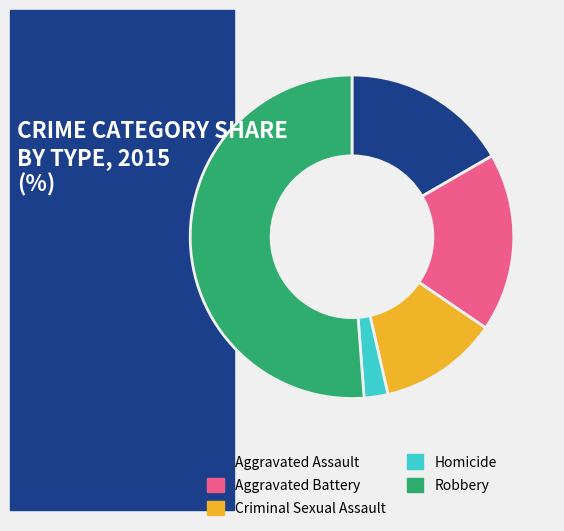

Is the sum of Robbery and Criminal Sexual Assault greater than half?

Yes